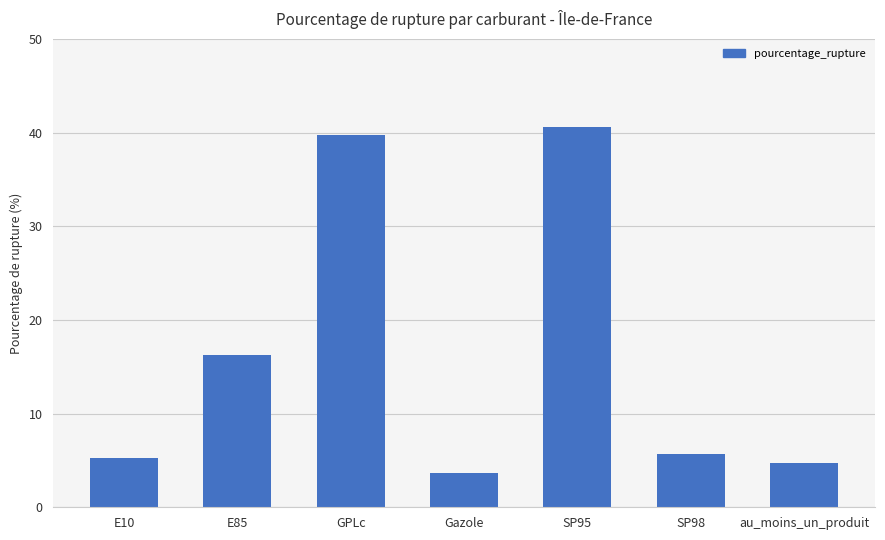

What is the label of the 5th bar from the right?

GPLc